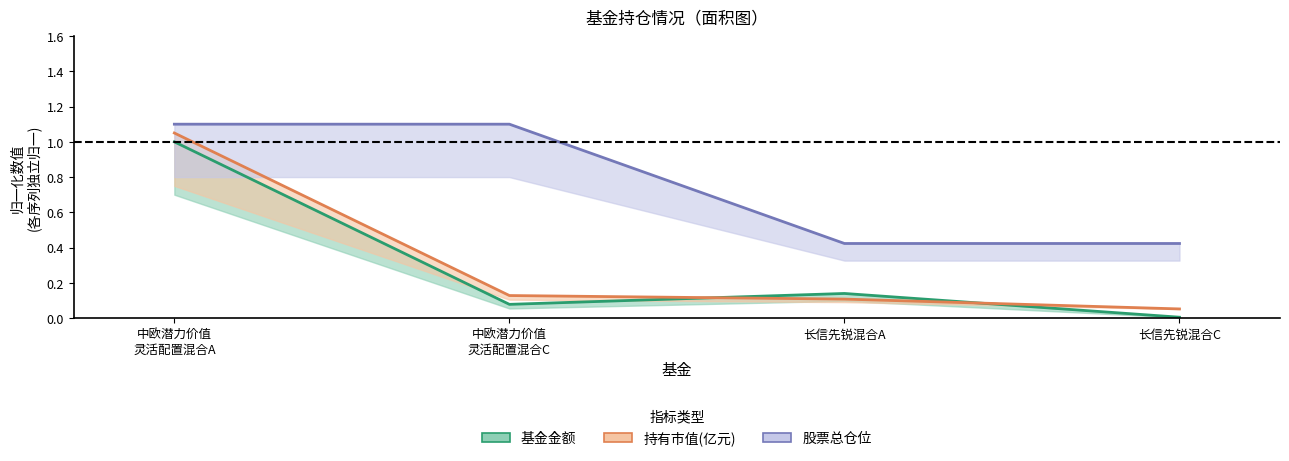

Does the chart display data point markers on the line(s)?

No